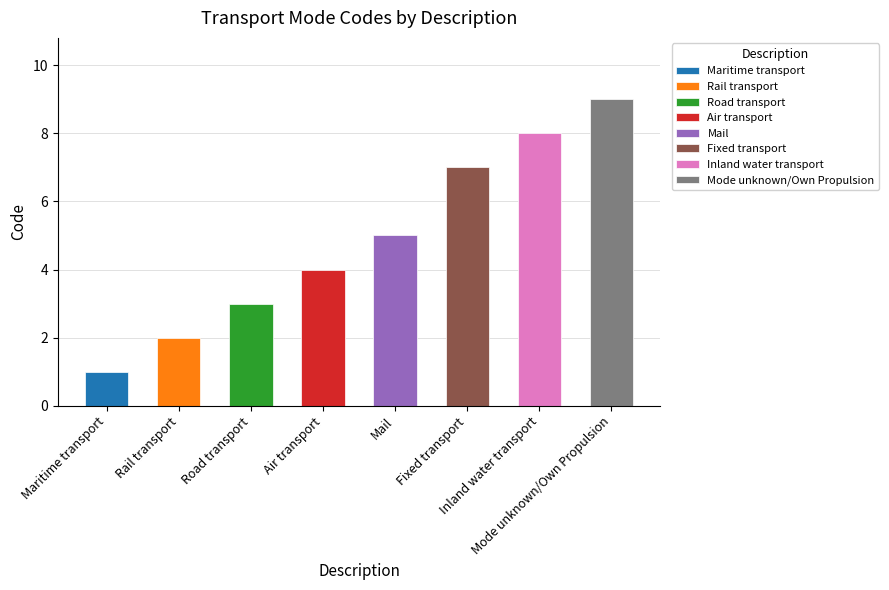

What is the ratio of the value at Air transport to the value at Road transport?

1.3